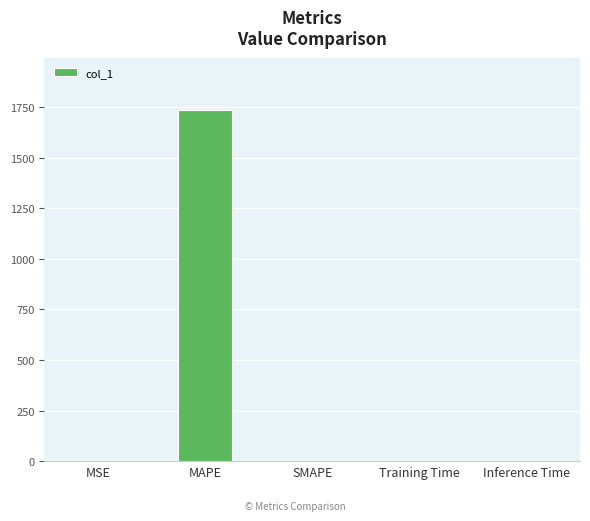

What is the sum of all values?

1734.7